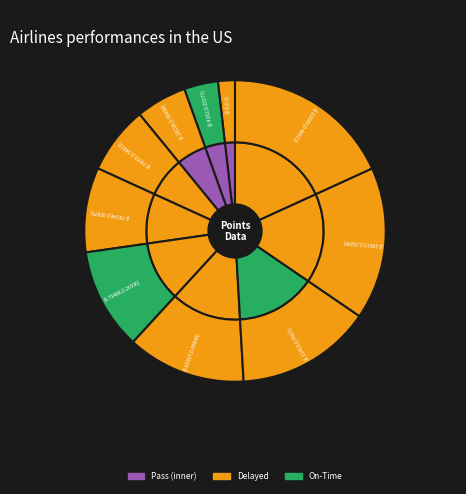

How many slices are in this pie chart?

10